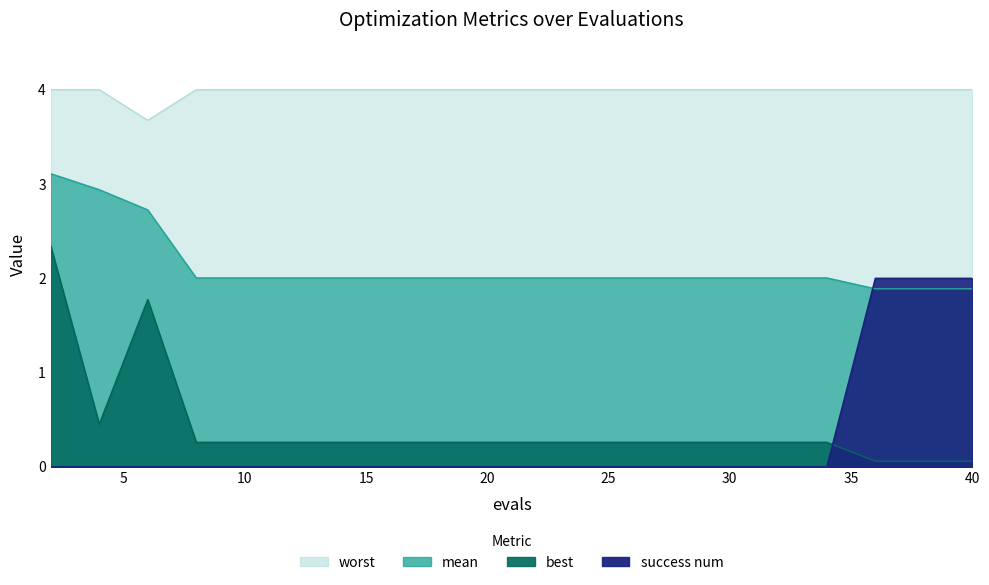

What is the difference between the maximum and minimum values in the mean series?

1.2